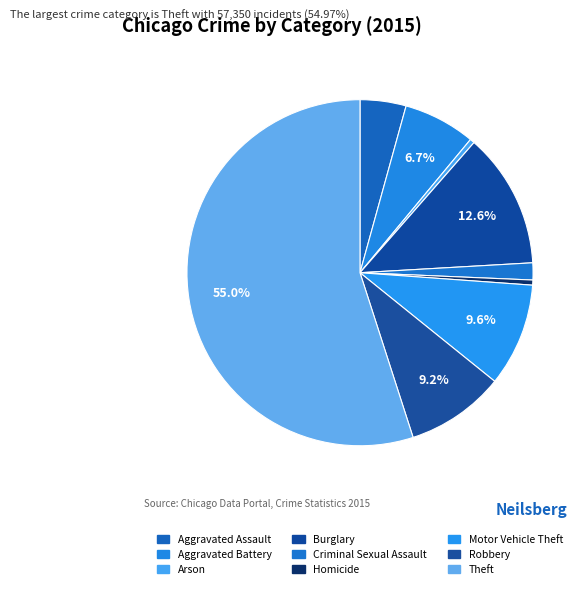

How many slices are in this pie chart?

9